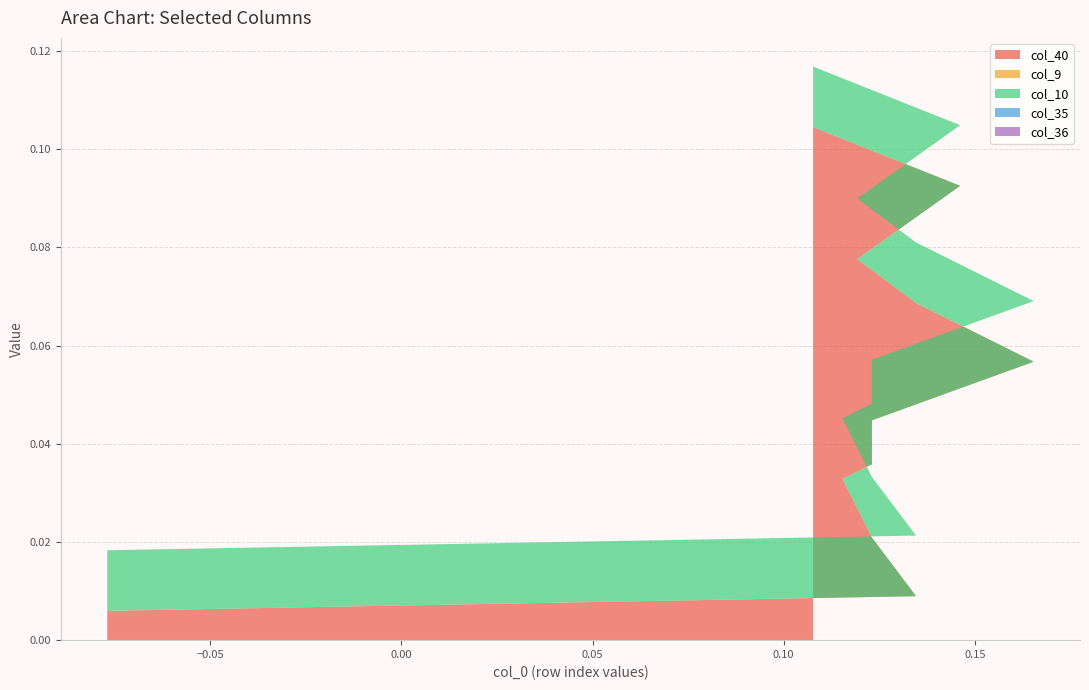

Reading left to right, extract all data points from this chart.

col_40: 0=0.0	1=0.0	2=0.0	3=0.0	4=0.0	5=0.0	6=0.0	7=0.0	8=0.0	9=0.0	10=0.0	11=0.0	12=0.0	13=0.0	14=0.0	15=0.0	16=0.0	17=0.1	18=0.1	19=0.1	20=0.1	21=0.1	22=0.1	23=0.1	24=0.1	25=0.1	26=0.1	27=0.1	28=0.1	29=0.1	30=0.1	31=0.1	32=0.1	33=0.1	34=0.1	35=0.1
col_9: 0=0.0	1=0.0	2=0.0	3=0.0	4=0.0	5=0.0	6=0.0	7=0.0	8=0.0	9=0.0	10=0.0	11=0.0	12=0.0	13=0.0	14=0.0	15=0.0	16=0.0	17=0.0	18=0.0	19=0.0	20=0.0	21=0.0	22=0.0	23=0.0	24=0.0	25=0.0	26=0.0	27=0.0	28=0.0	29=0.0	30=0.0	31=0.0	32=0.0	33=0.0	34=0.0	35=0.0
col_10: 0=0.0	1=0.0	2=0.0	3=0.0	4=0.0	5=0.0	6=0.0	7=0.0	8=0.0	9=0.0	10=0.0	11=0.0	12=0.0	13=0.0	14=0.0	15=0.0	16=0.0	17=0.0	18=0.0	19=0.0	20=0.0	21=0.0	22=0.0	23=0.0	24=0.0	25=0.0	26=0.0	27=0.0	28=0.0	29=0.0	30=0.0	31=0.0	32=0.0	33=0.0	34=0.0	35=0.0
col_35: 0=0.0	1=0.0	2=0.0	3=0.0	4=0.0	5=0.0	6=0.0	7=0.0	8=0.0	9=0.0	10=0.0	11=0.0	12=0.0	13=0.0	14=0.0	15=0.0	16=0.0	17=0.0	18=0.0	19=0.0	20=0.0	21=0.0	22=0.0	23=0.0	24=0.0	25=0.0	26=0.0	27=0.0	28=0.0	29=0.0	30=0.0	31=0.0	32=0.0	33=0.0	34=0.0	35=0.0
col_36: 0=0.0	1=0.0	2=0.0	3=0.0	4=0.0	5=0.0	6=0.0	7=0.0	8=0.0	9=0.0	10=0.0	11=0.0	12=0.0	13=0.0	14=0.0	15=0.0	16=0.0	17=0.0	18=0.0	19=0.0	20=0.0	21=0.0	22=0.0	23=0.0	24=0.0	25=0.0	26=0.0	27=0.0	28=0.0	29=0.0	30=0.0	31=0.0	32=0.0	33=0.0	34=0.0	35=0.0